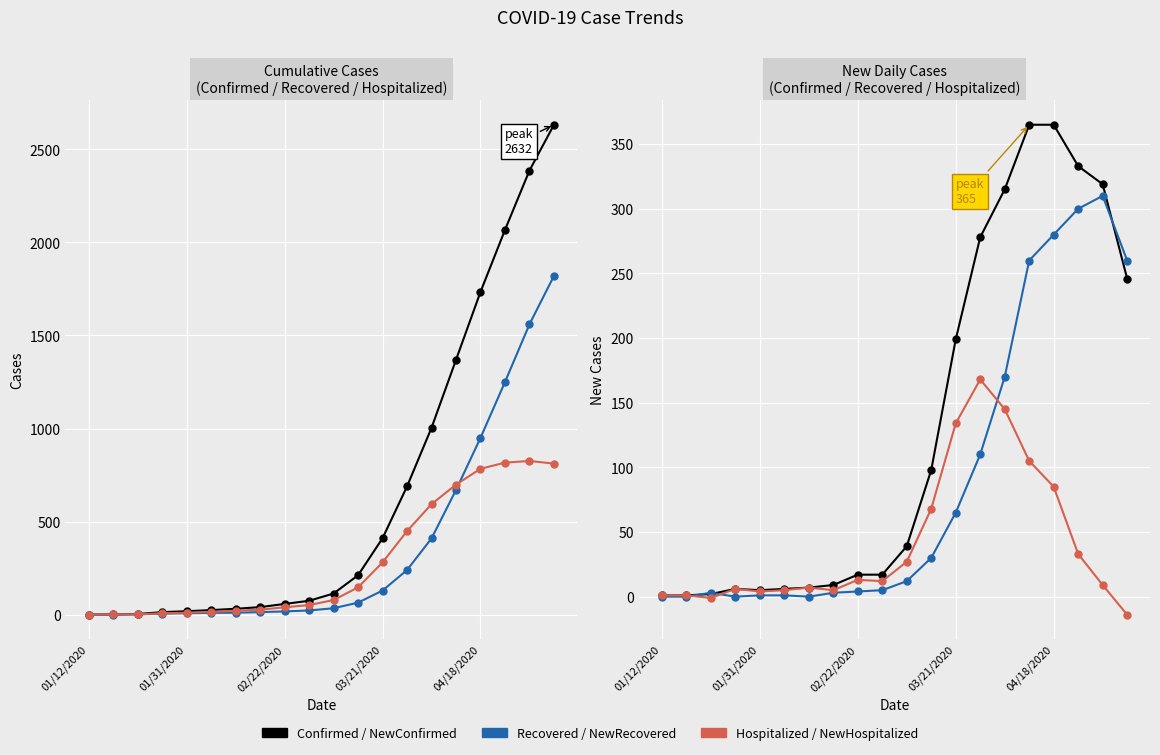

What is the difference between the maximum and second lowest values in the Recovered series?

1820